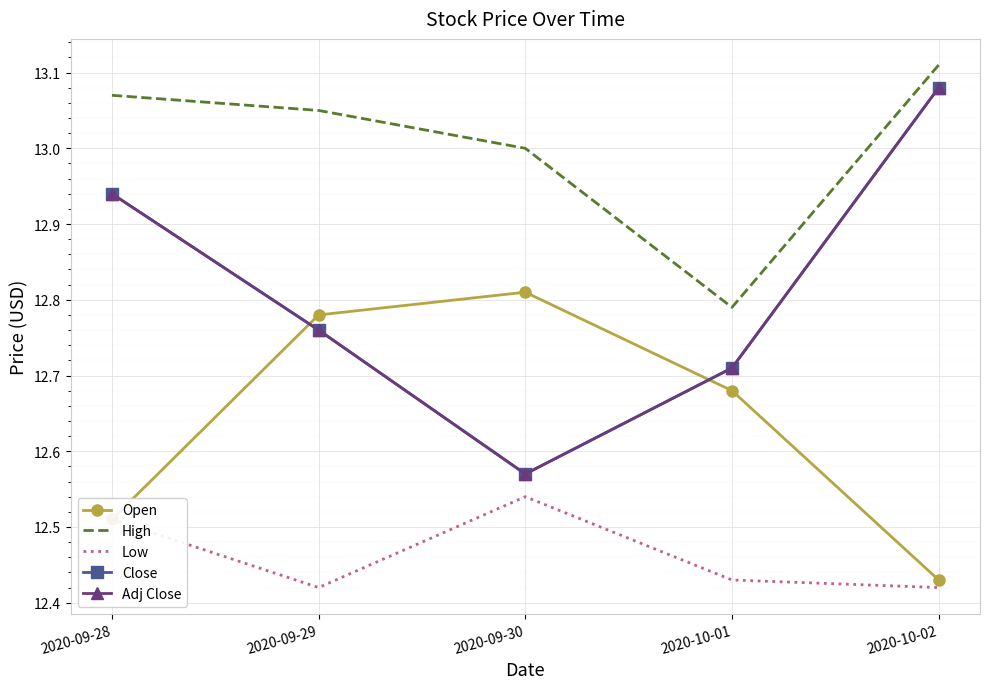

Is it true that Close equals 8.8 at 2020-10-02?

False